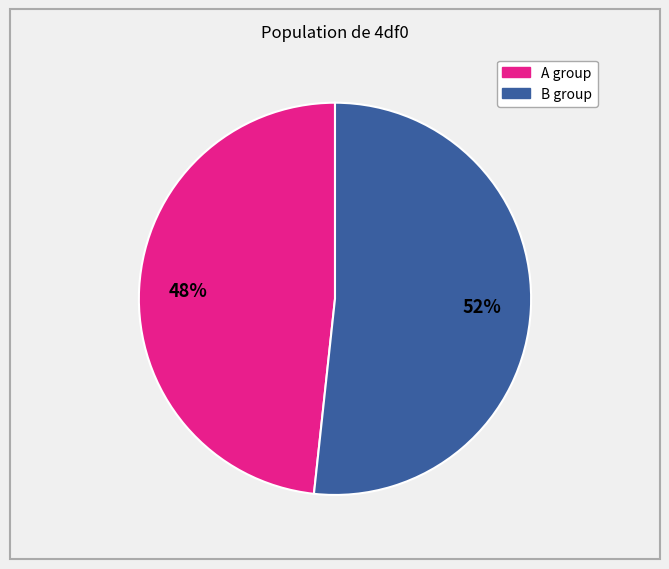

To the nearest percent, what is the average slice percentage?

50%